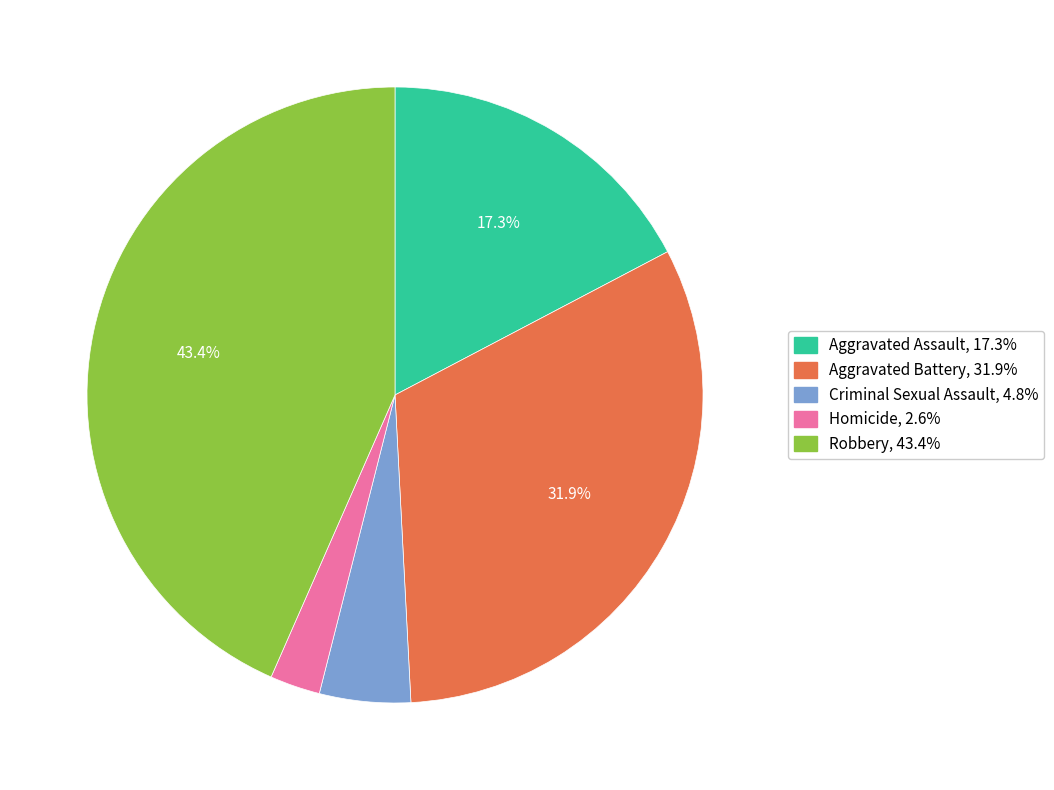

Is it true that Homicide is 3% of the pie?

True